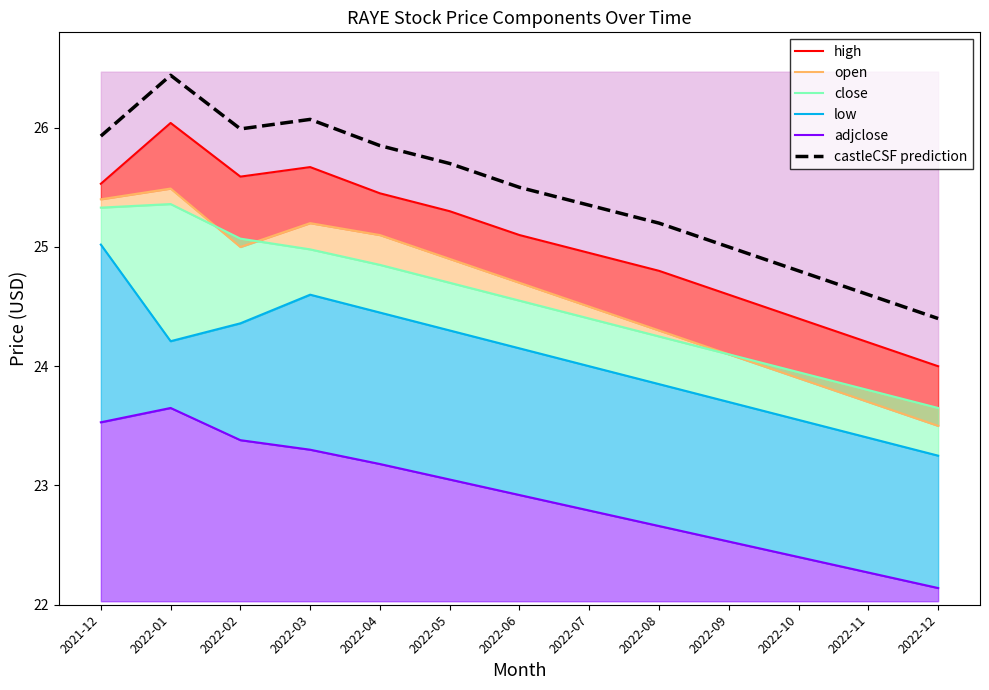

True or false: open and high cross at least once.

False